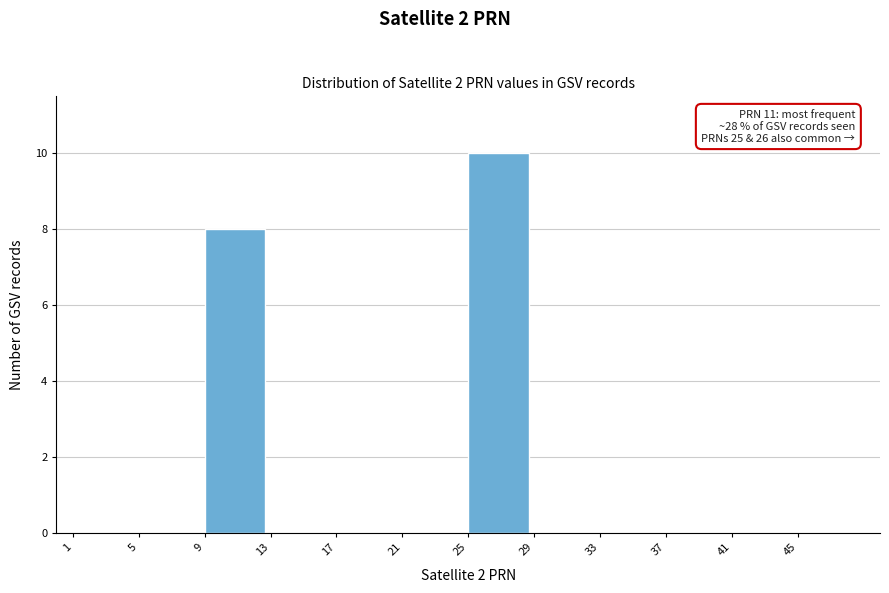

Which range on the x-axis has the tallest bar?

25 to 29